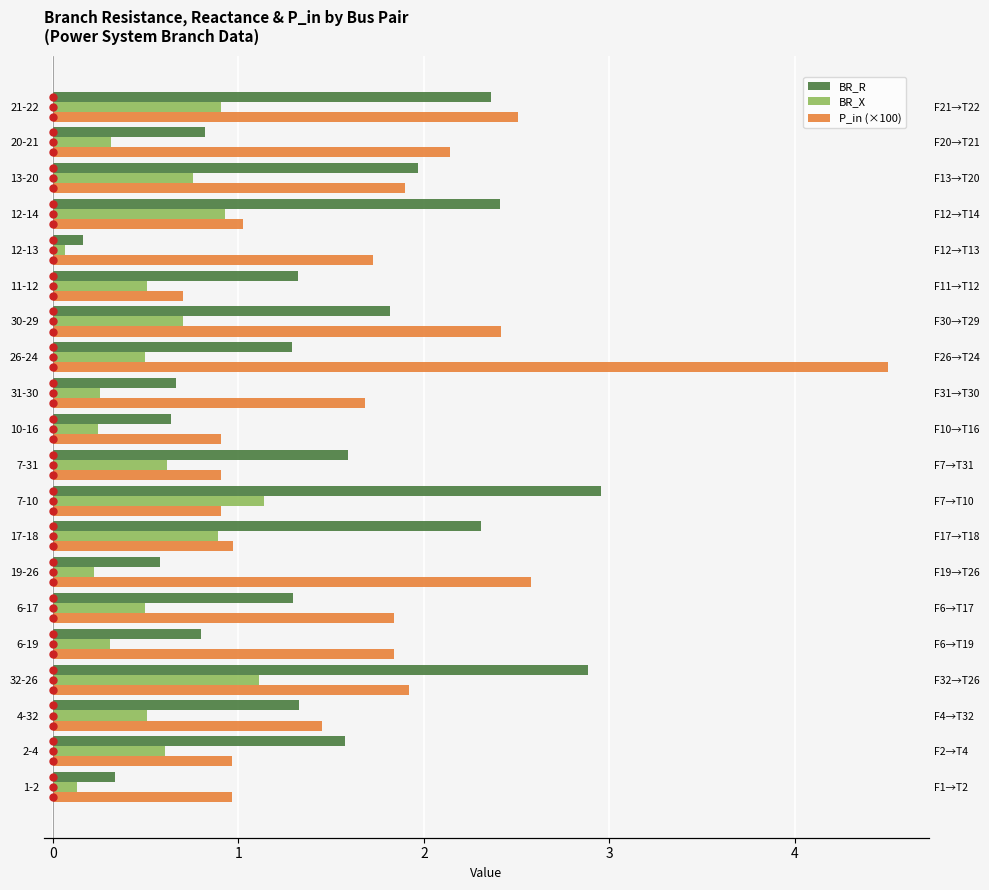

How many bars are there in total?

60